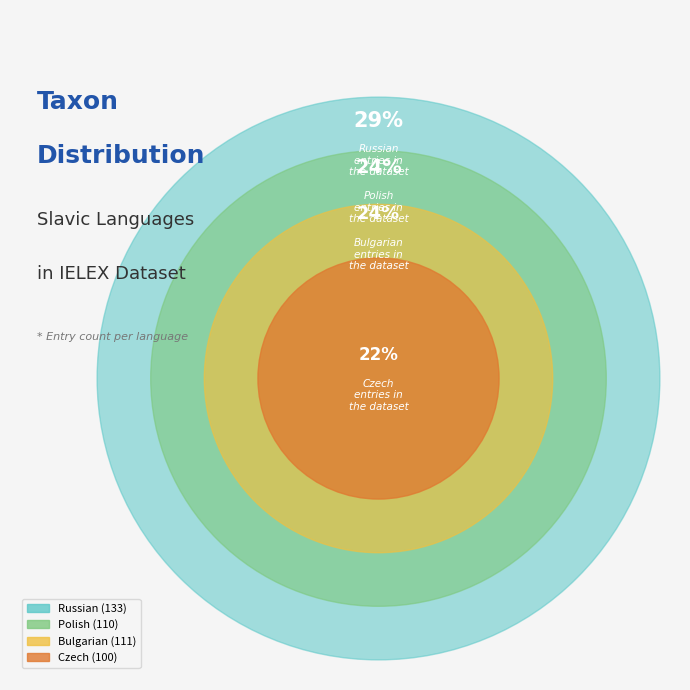

What percentage is NOT represented by Bulgarian?

75.6%